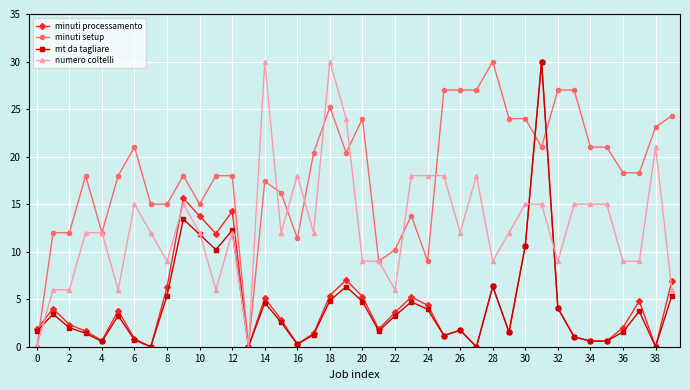

What is the maximum value for mt da tagliare?

30.0